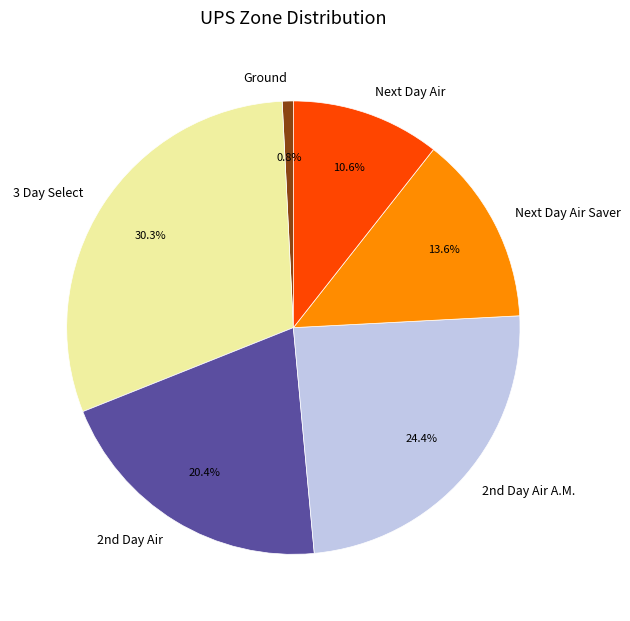

To the nearest percent, what percentage of the pie is Next Day Air Saver?

14%